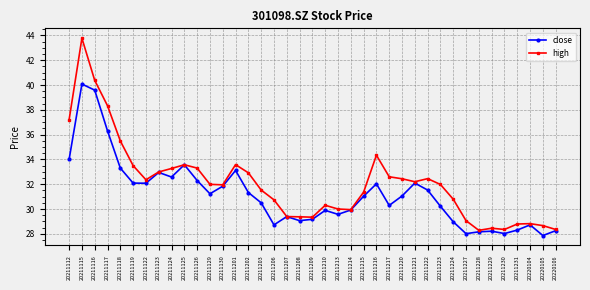

Does the chart display data point markers on the line(s)?

Yes